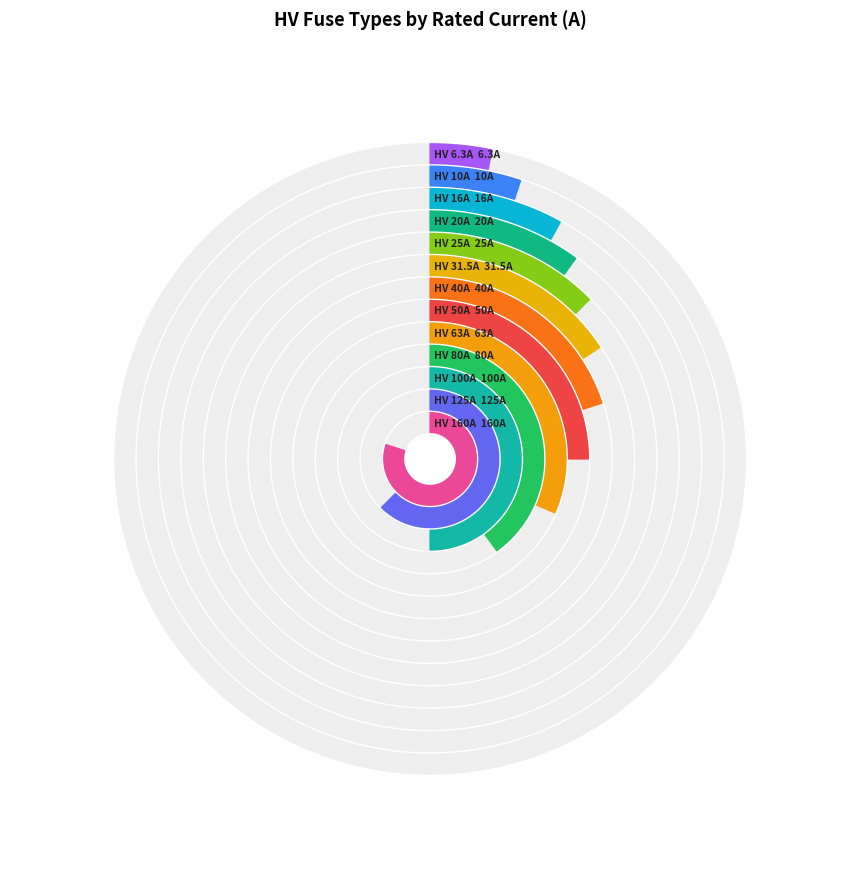

Combined, do HV 31.5A and HV 16A account for over 50%?

No